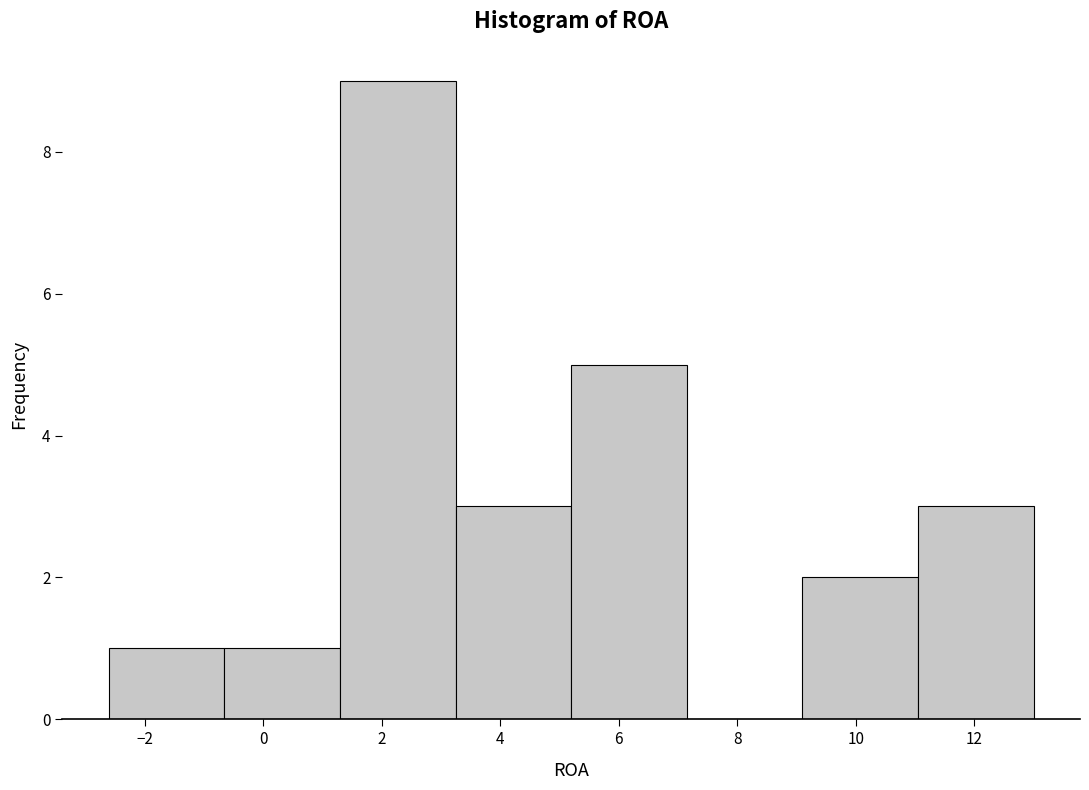

Reading left to right, list every bar in this chart as the range it spans on the x-axis followed by its height. Neither the bar edges nor the heights are printed on the chart, so give them approximately, as read against the axes.

-2.6 to -0.6: 1
-0.6 to 1.2: 1
1.2 to 3.2: 9
3.2 to 5.2: 3
5.2 to 7.2: 5
7.2 to 9.0: 0
9.0 to 11.0: 2
11.0 to 13.0: 3